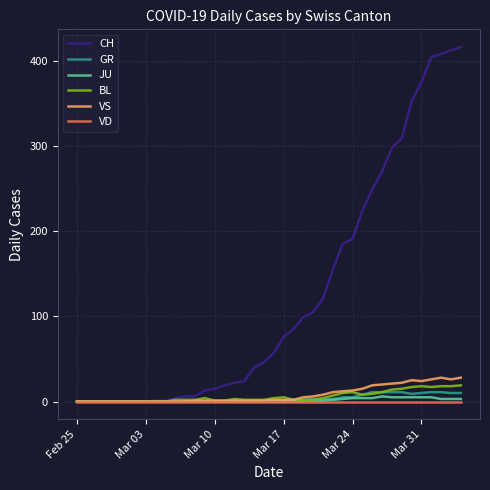

Which series has the largest range (max minus min)?

CH